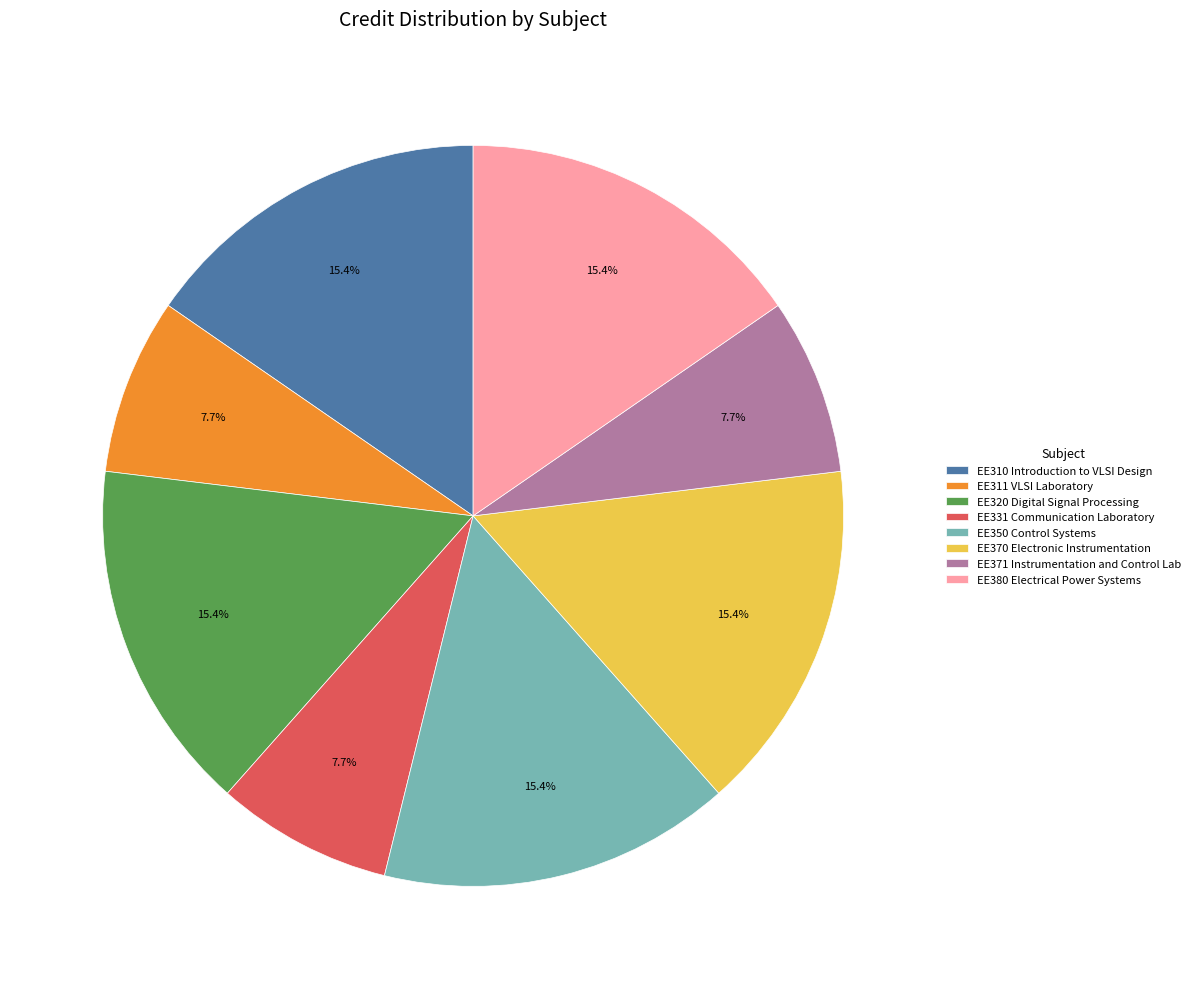

Is EE331 Communication Laboratory the majority of the pie?

No